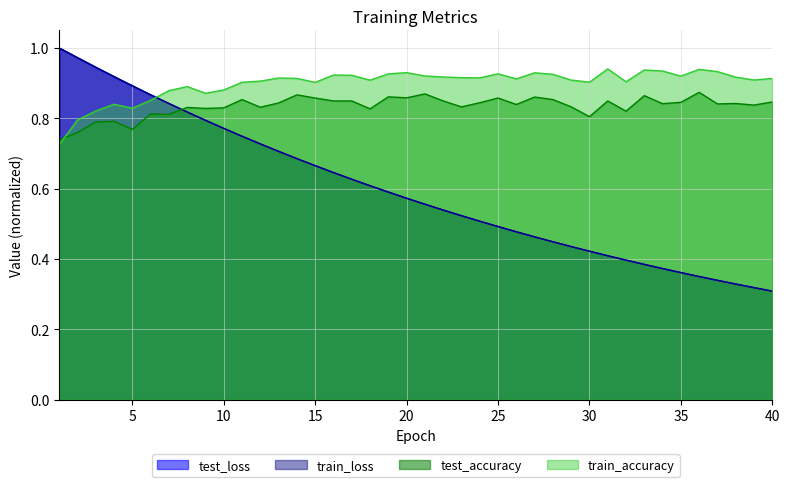

Which series has the largest range (max minus min)?

train_loss